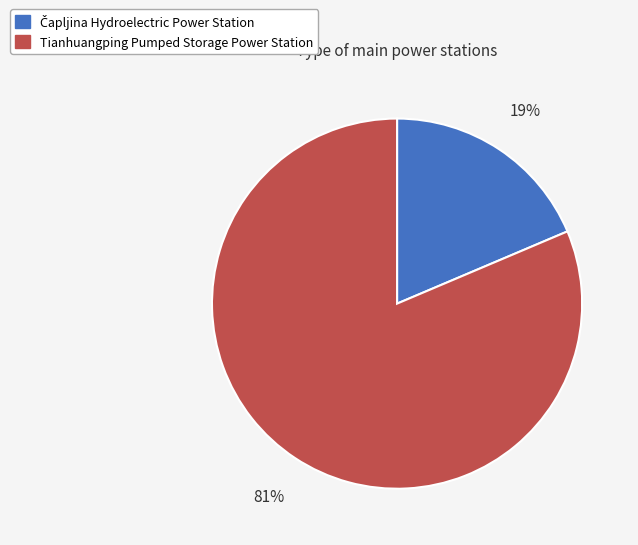

To the nearest percent, what is the average slice percentage?

50%